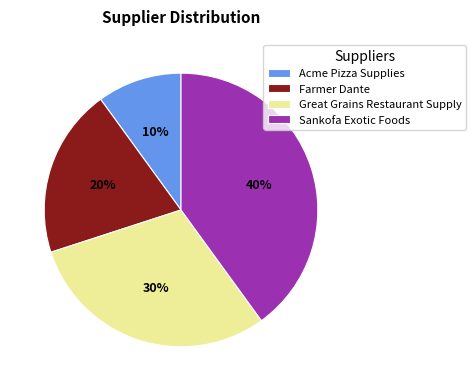

How many slices are in this pie chart?

4